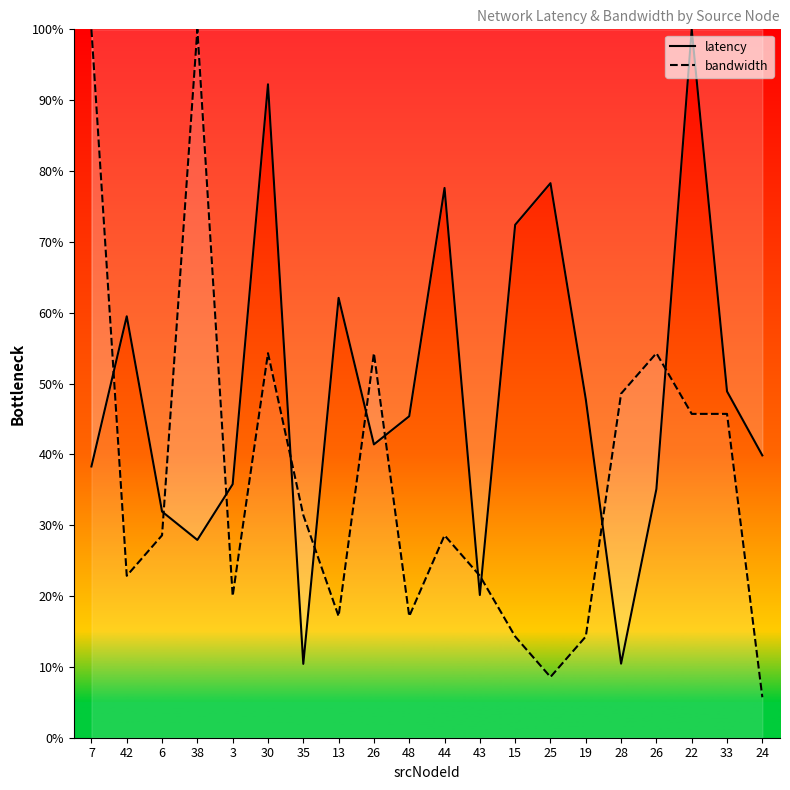

What is the value of the bandwidth point at the 8th from the left?

17.1